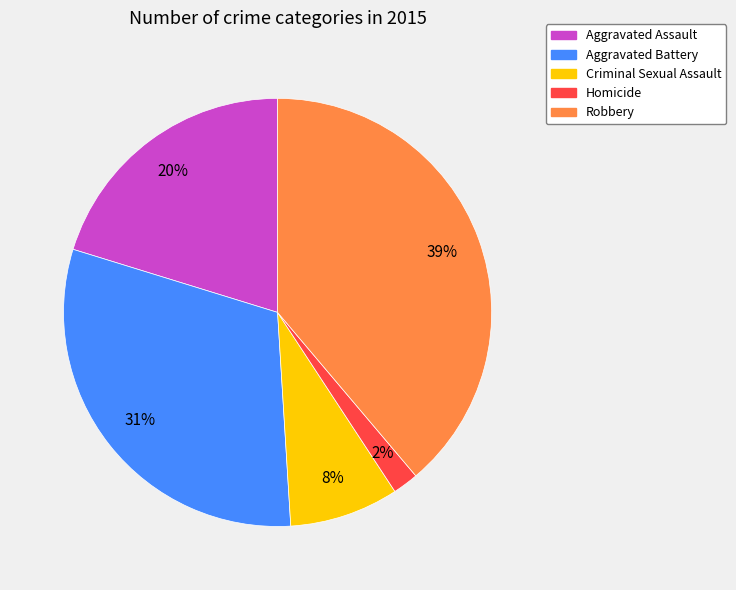

To the nearest percent, what percentage of the pie is Criminal Sexual Assault?

8%